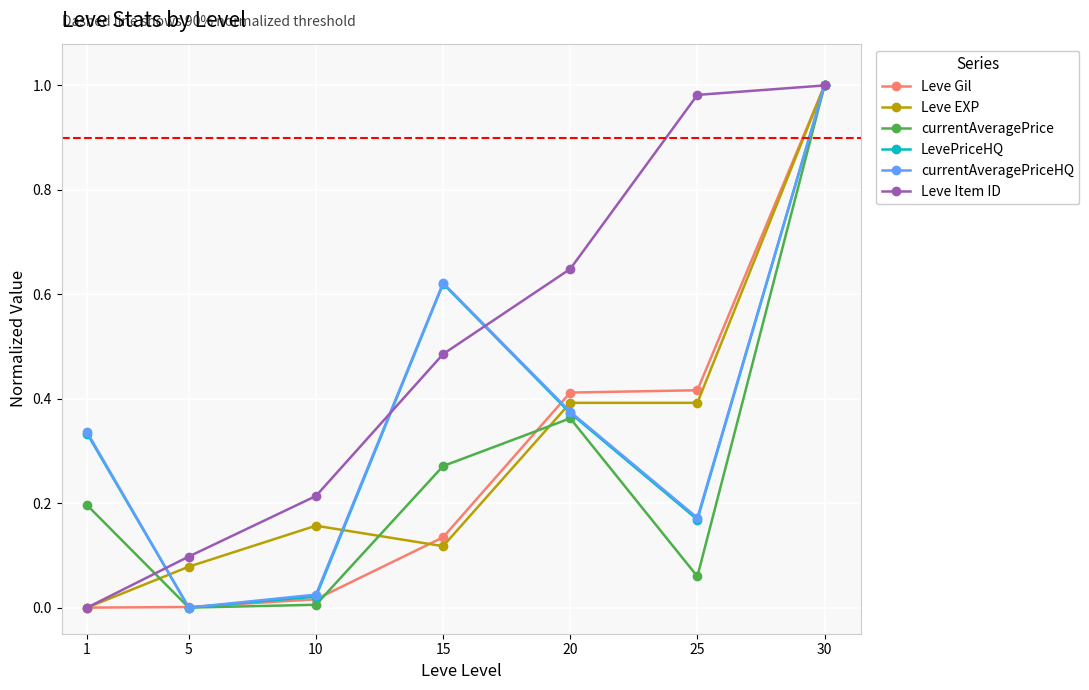

True or false: currentAveragePrice has a value of 1.0 at 30.

True